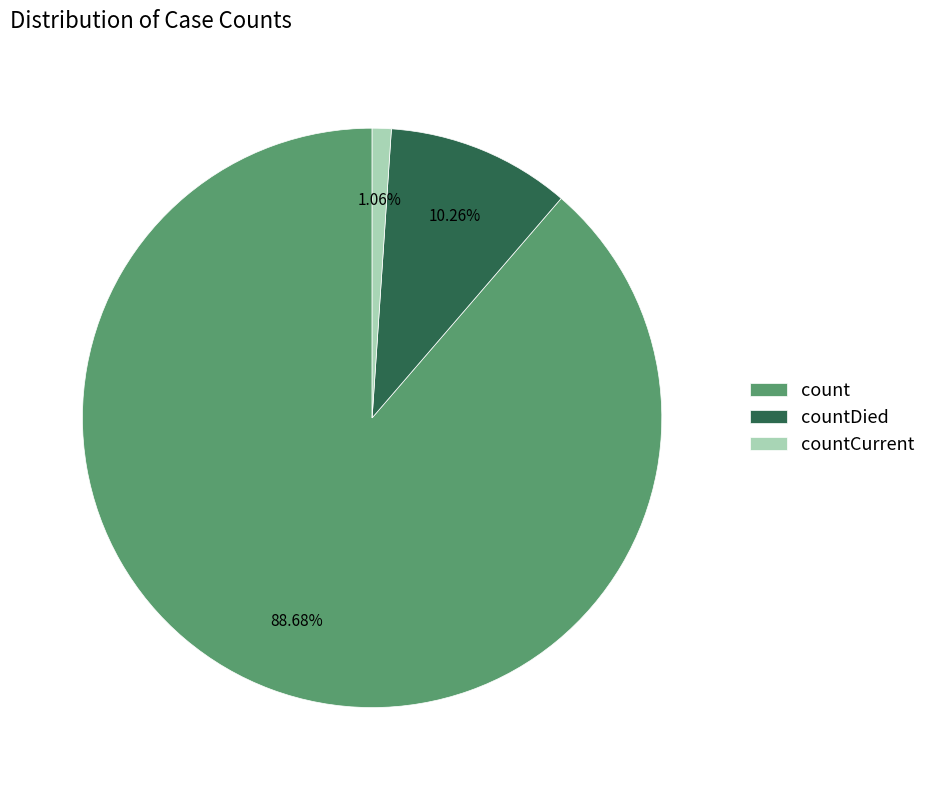

How many slices are in this pie chart?

3